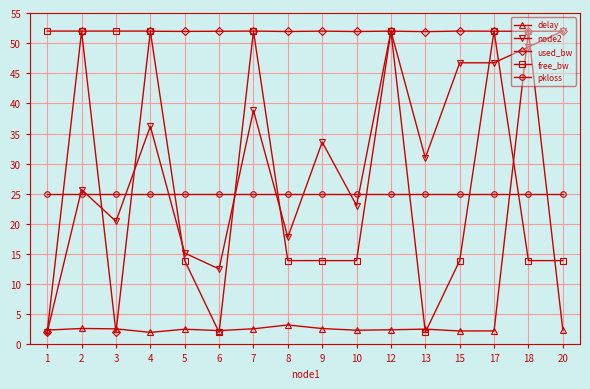

Read the used_bw value at 4.

52.0